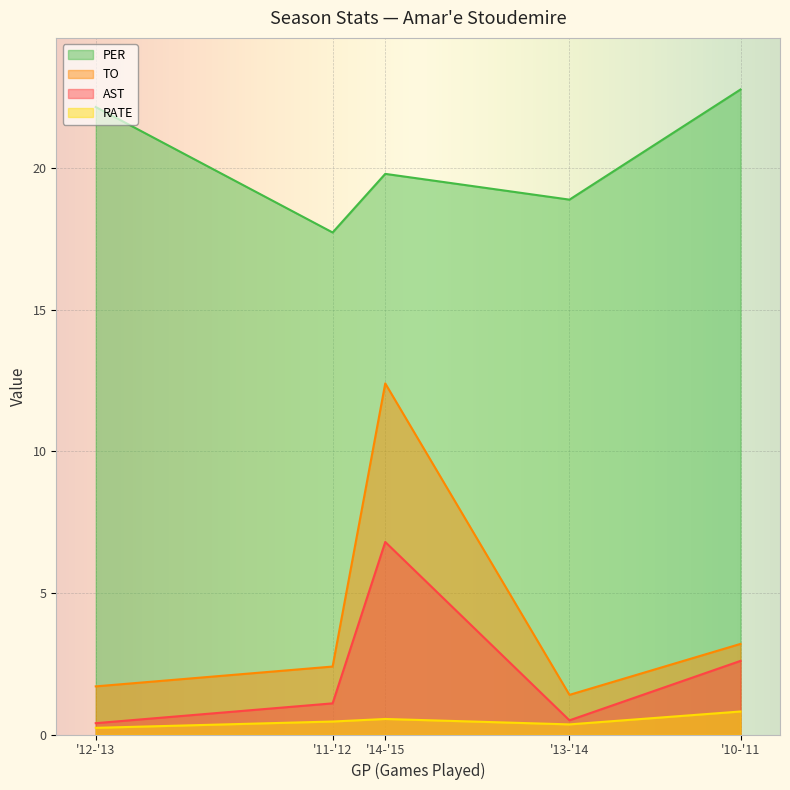

The RATE series shows 0.4 at '13-'14. True or false?

True